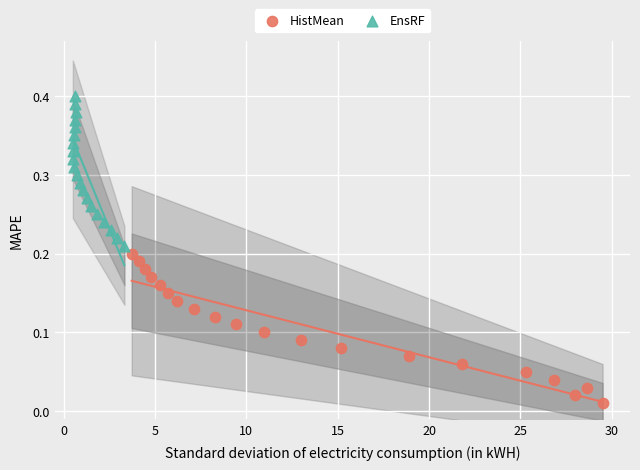

Which series reaches the maximum Y coordinate?

EnsRF